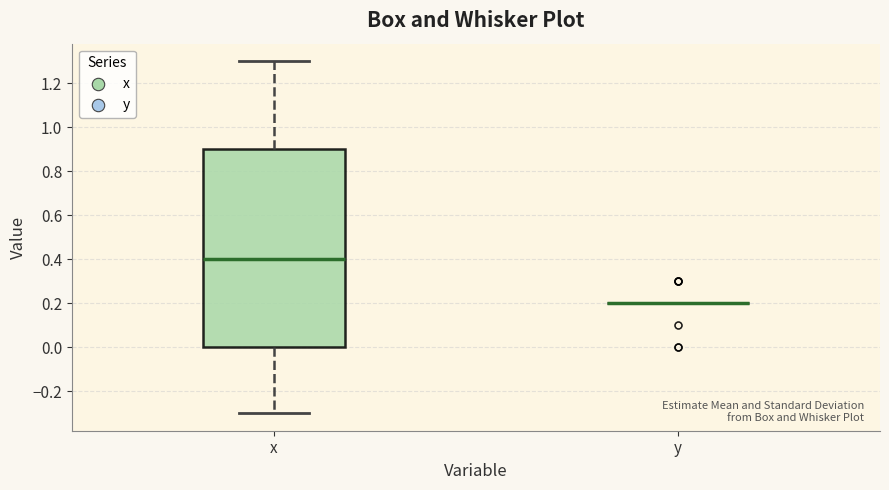

Comparing the boxes themselves (not the whiskers), which one is the tallest?

x